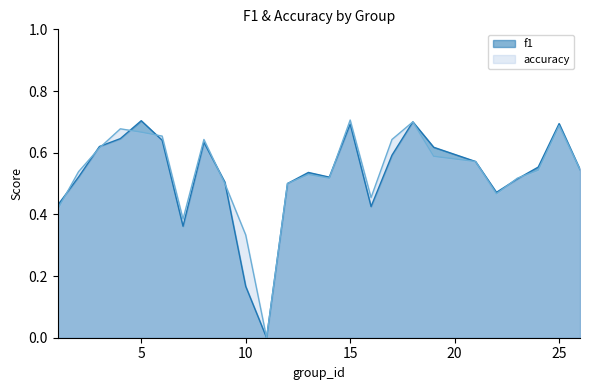

Reading left to right, transcribe all the data shown in this chart.

f1: 1=0.4	2=0.5	3=0.6	4=0.6	5=0.7	6=0.6	7=0.4	8=0.6	9=0.5	10=0.2	11=0.0	12=0.5	13=0.5	14=0.5	15=0.7	16=0.4	17=0.6	18=0.7	19=0.6	21=0.6	22=0.5	23=0.5	24=0.6	25=0.7	26=0.5
accuracy: 1=0.4	2=0.5	3=0.6	4=0.7	5=0.7	6=0.7	7=0.4	8=0.6	9=0.5	10=0.3	11=0.0	12=0.5	13=0.5	14=0.5	15=0.7	16=0.5	17=0.6	18=0.7	19=0.6	21=0.6	22=0.5	23=0.5	24=0.5	25=0.7	26=0.5